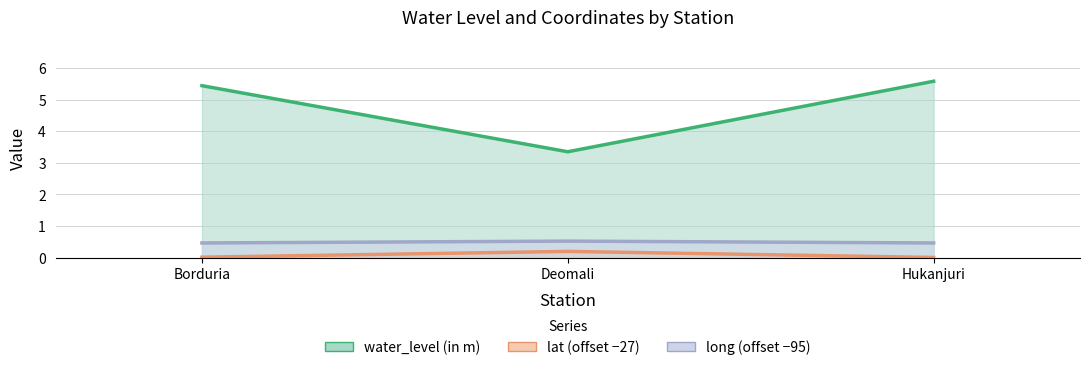

Which series has the widest spread of values?

water_level (in m)